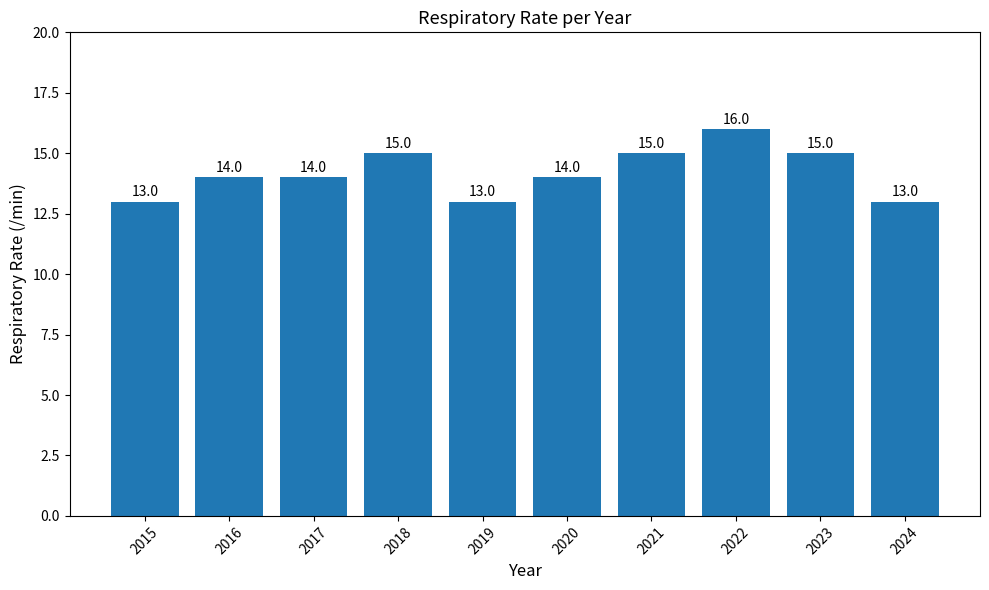

What is the minimum value shown in the chart?

13